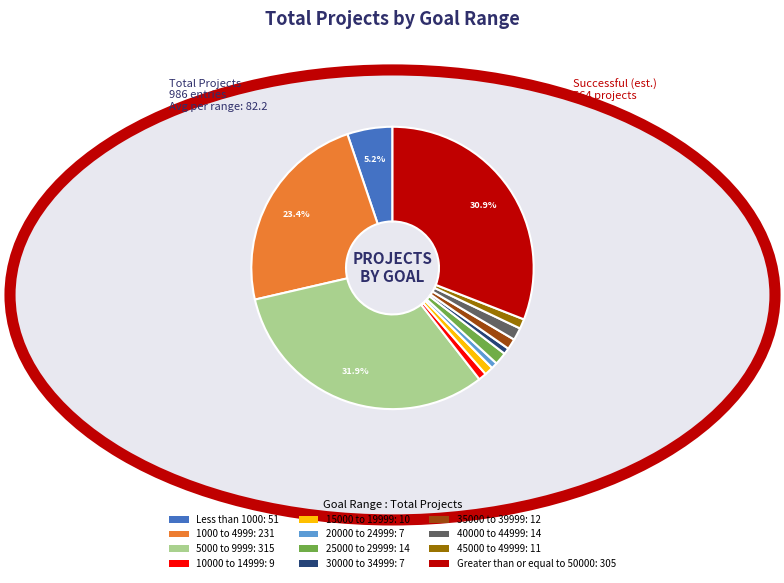

Between 15000 to 19999 and Less than 1000, which is larger?

Less than 1000